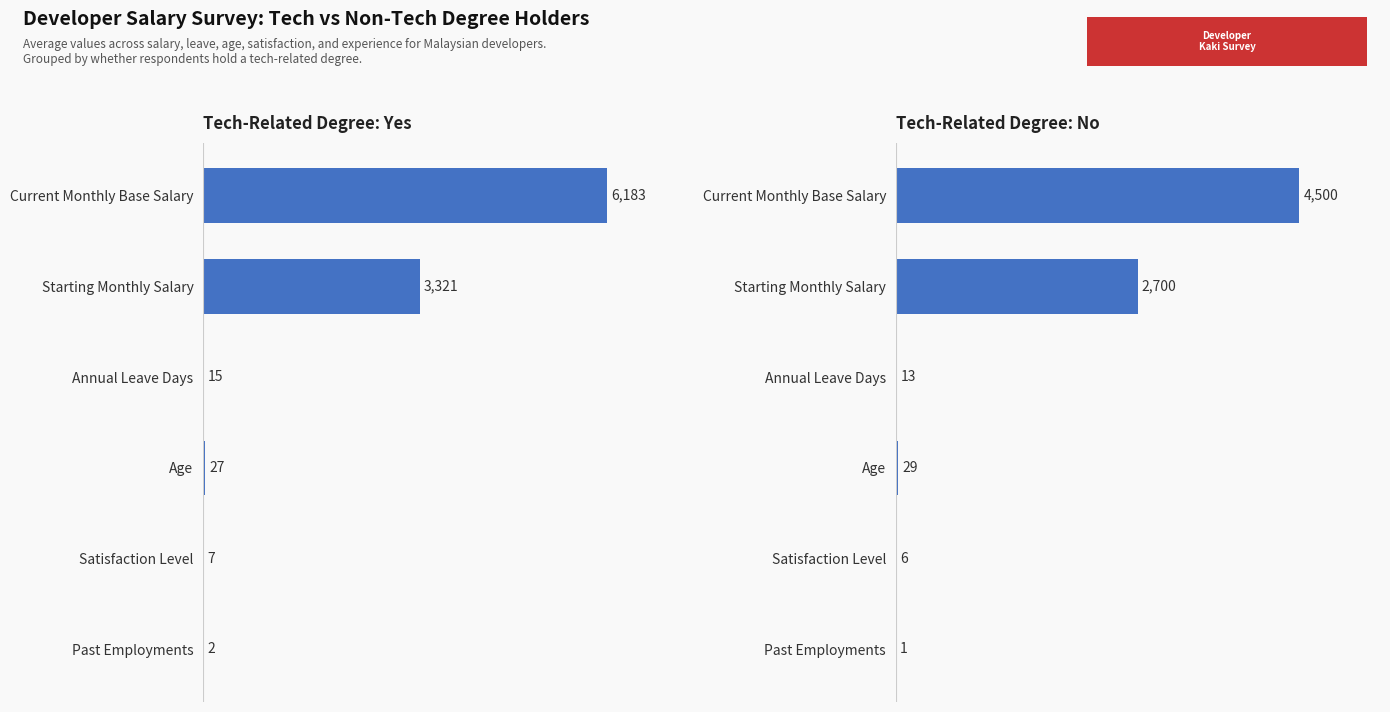

Which series changed the most between Starting Monthly Salary and Past Employments?

Tech-Related Degree: Yes